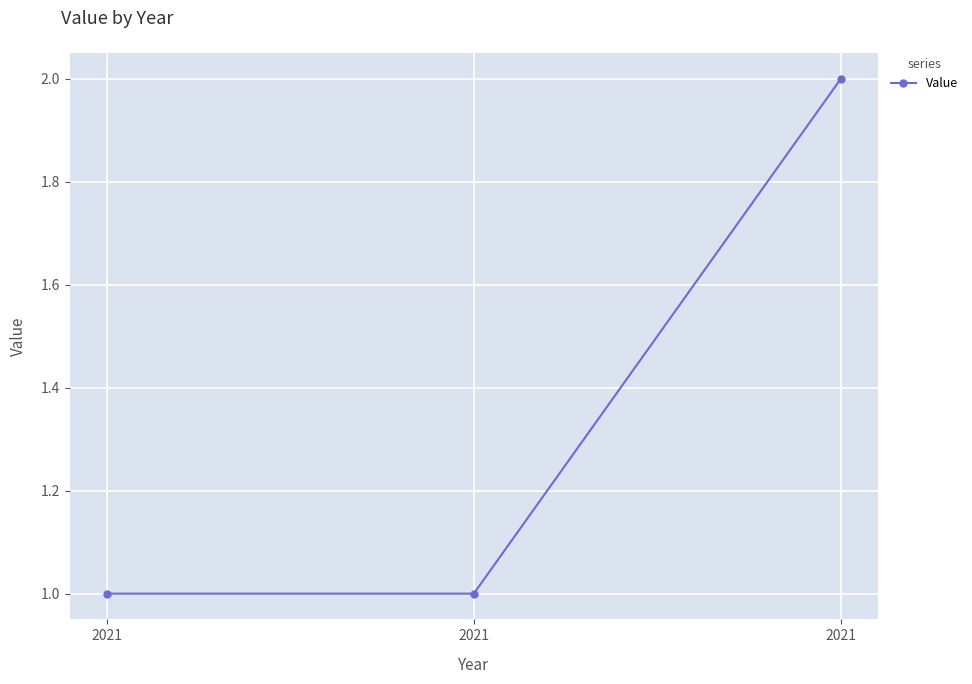

How many lines are shown in the chart?

1